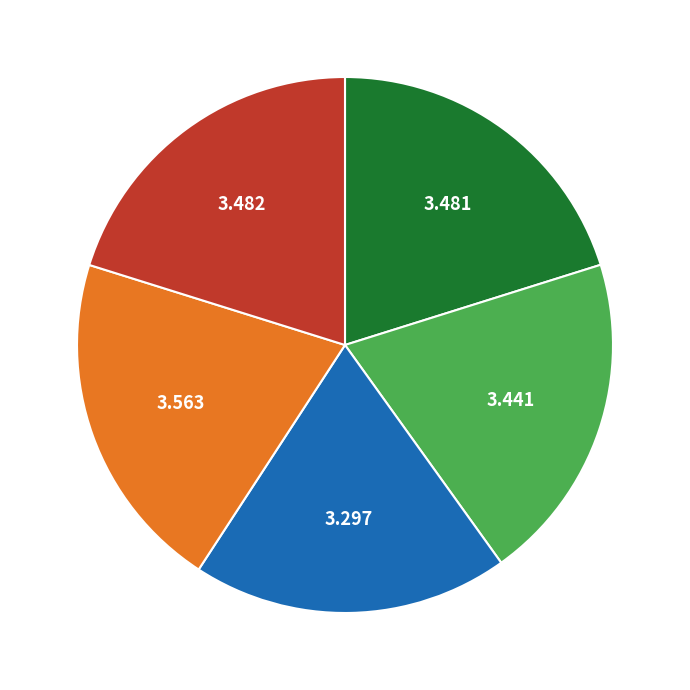

How many segments does this pie chart have?

5